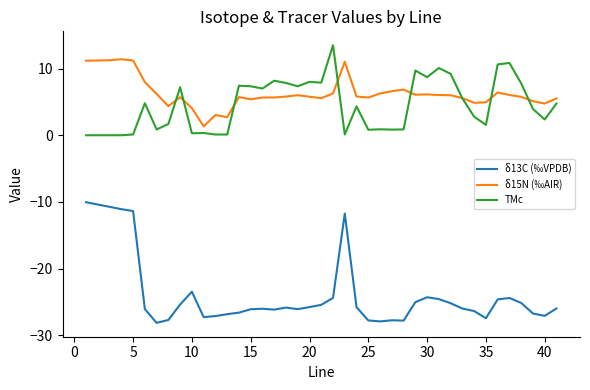

List the series in order of their peak value, highest first.

TMc, δ15Ν (‰ΑΙR), δ13C (‰VPDB)